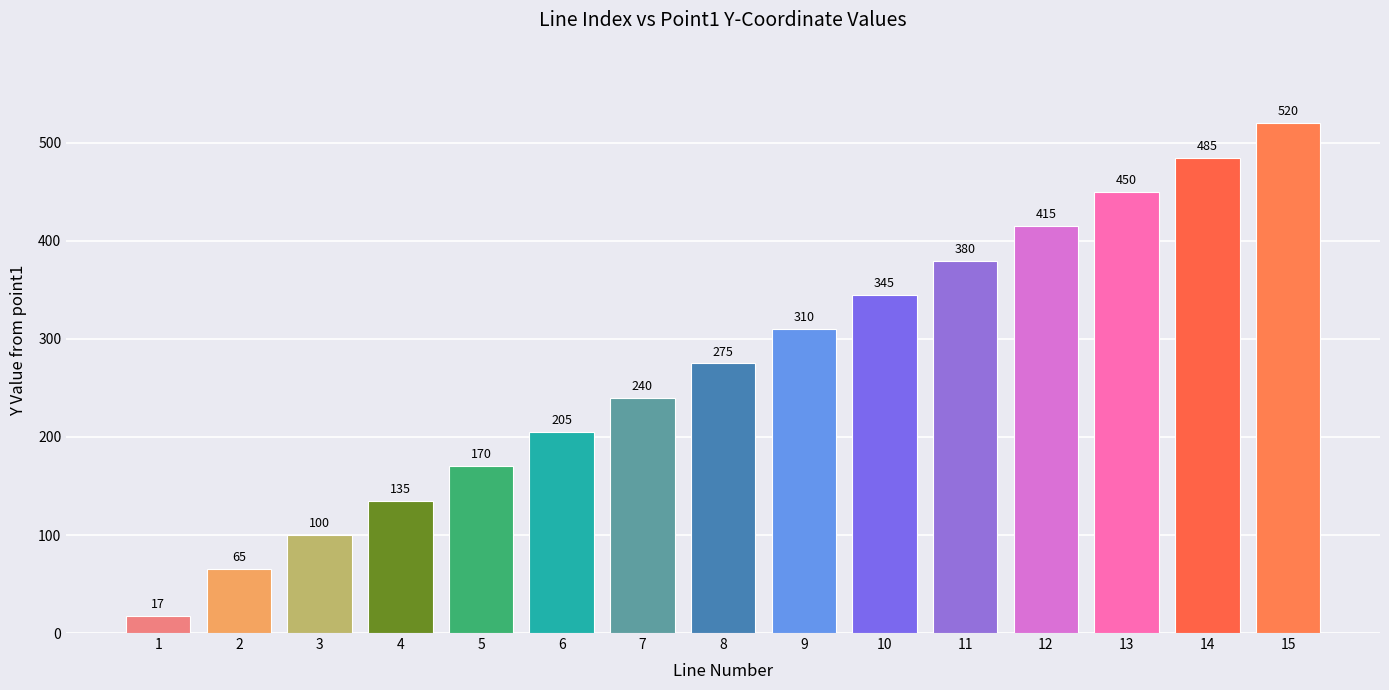

List the labels in order of value, largest first.

15, 14, 13, 12, 11, 10, 9, 8, 7, 6, 5, 4, 3, 2, 1